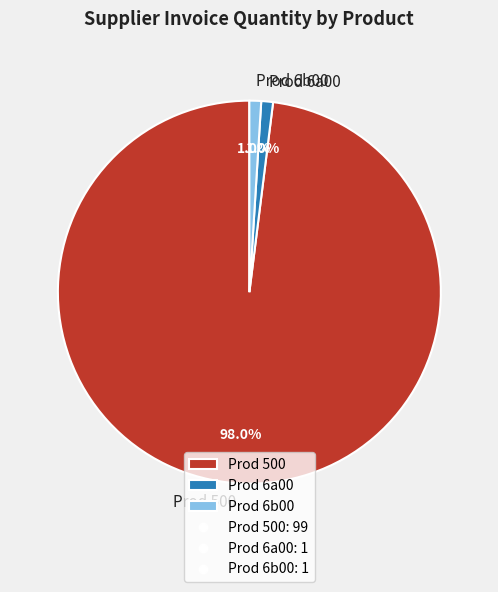

To the nearest percent, what is the combined percentage of Prod 6a00 and Prod 6b00?

2%